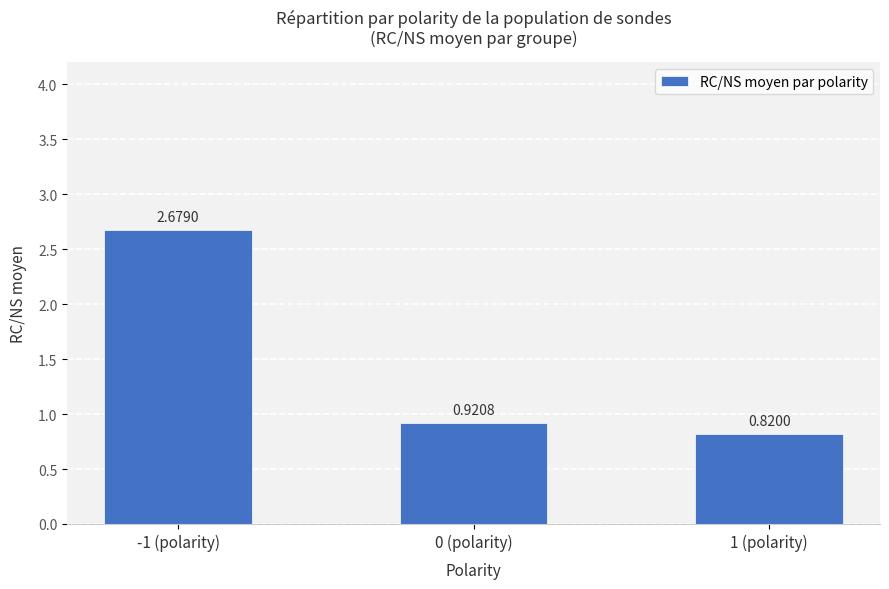

What is the sum of all values?

4.4